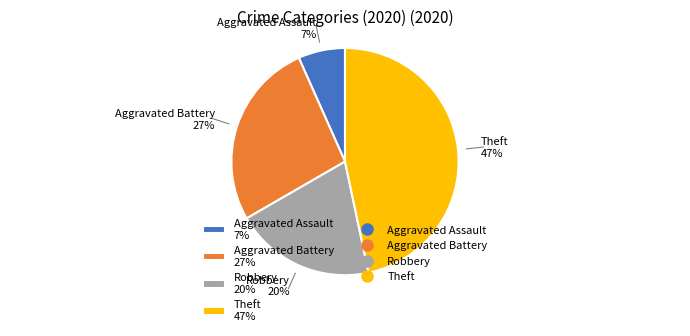

Which slice is the smallest?

Aggravated Assault